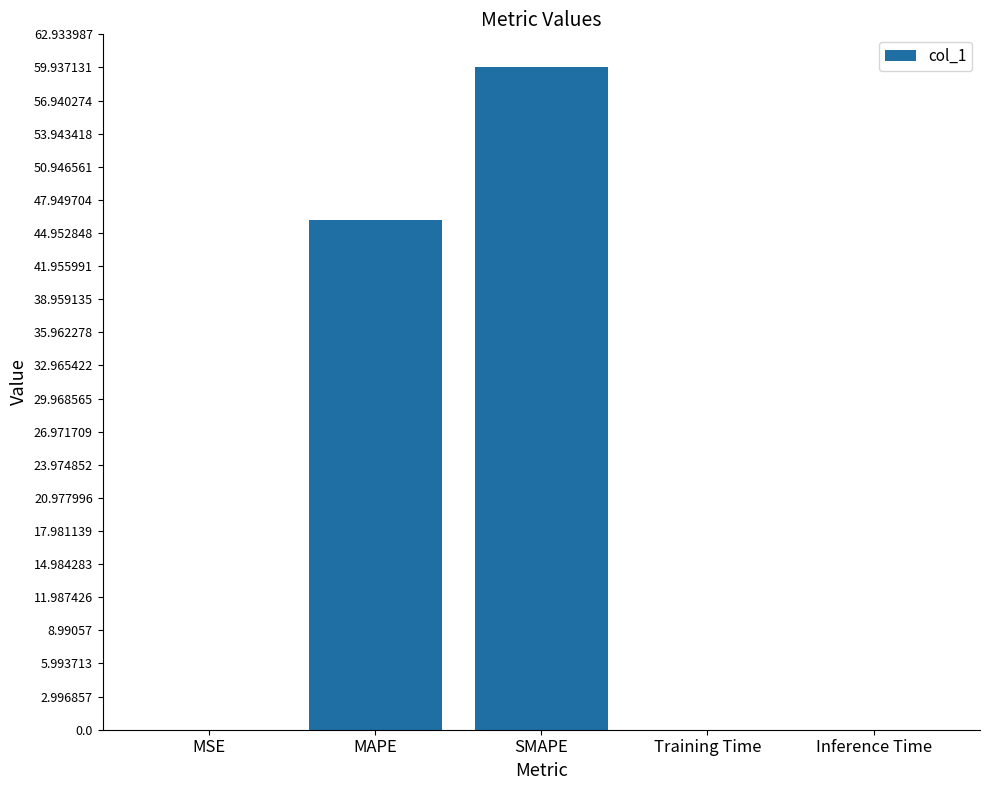

What is the maximum value shown in the chart?

59.9